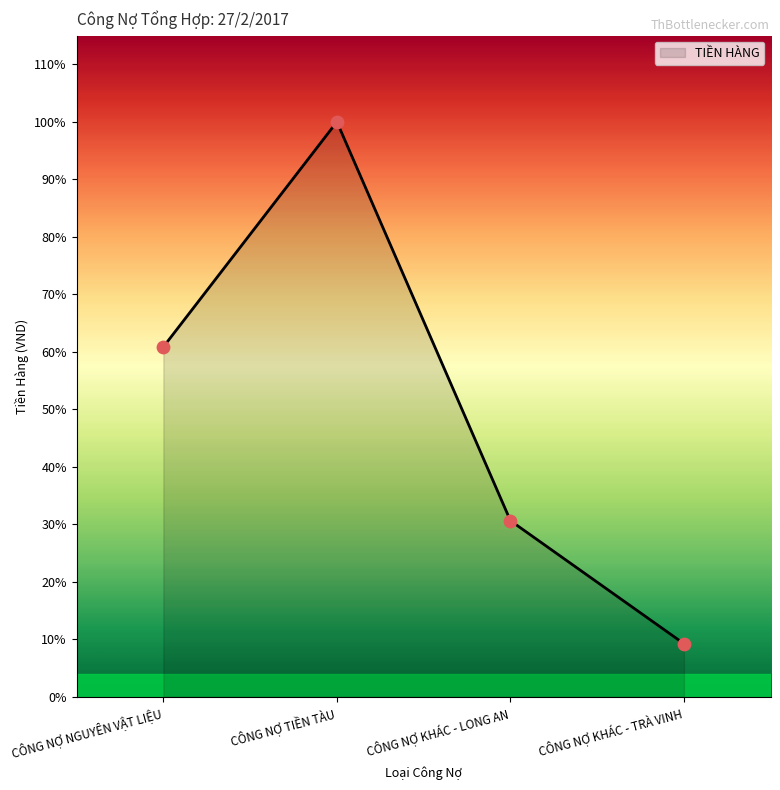

What is the ratio of the value at CÔNG NỢ NGUYÊN VẬT LIỆU to the value at CÔNG NỢ TIỀN TÀU?

0.6